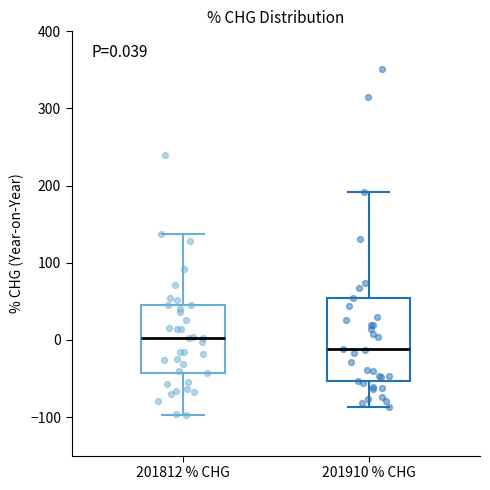

Comparing the boxes themselves (not the whiskers), which one is the tallest?

201910 % CHG